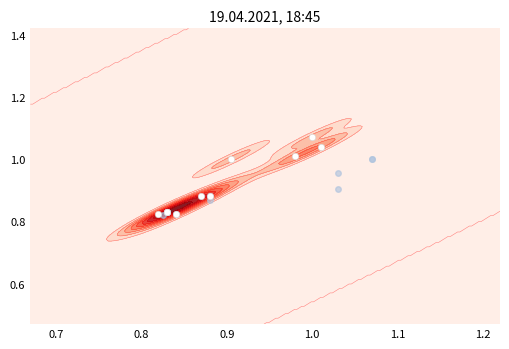

The value of high/low at 1.0 is 0.4. True or false?

False